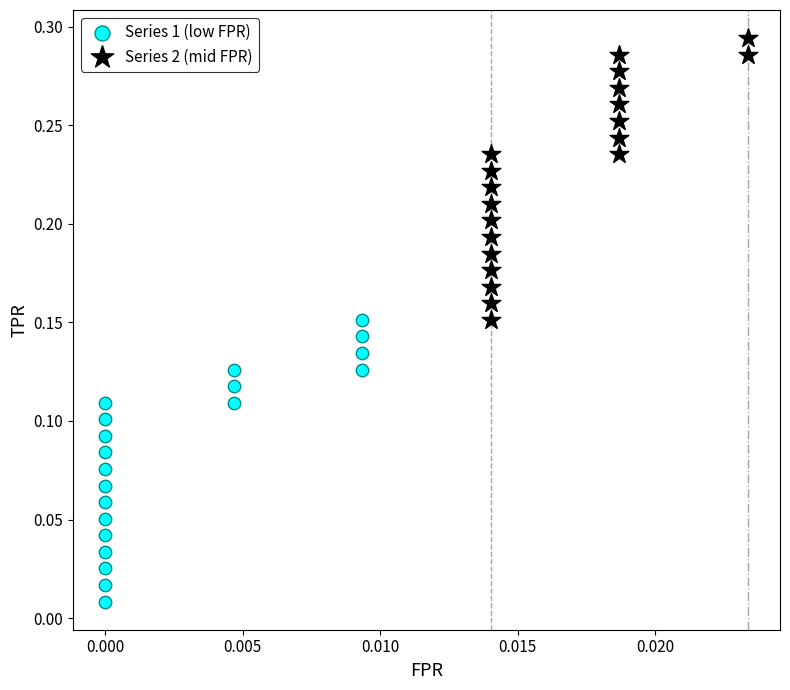

Which series contains the lowest Y value?

Series 1 (low FPR)